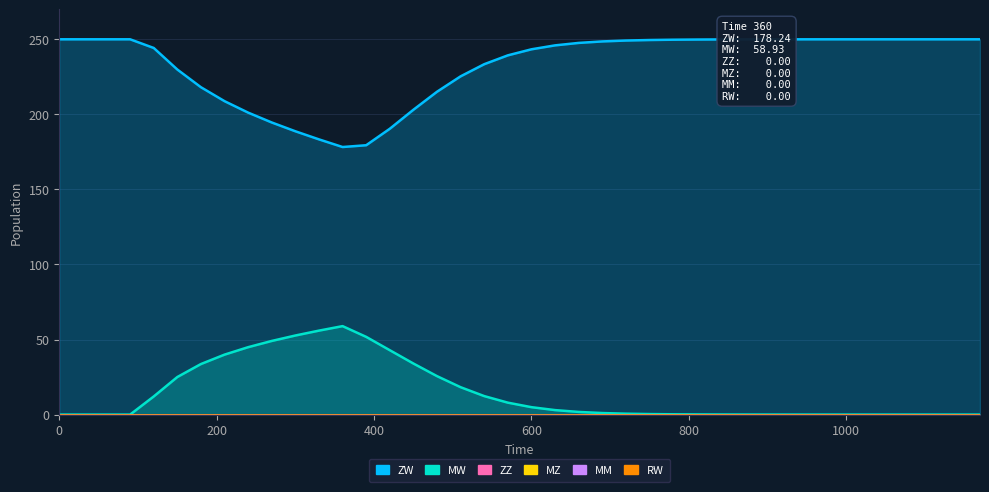

The MM series shows 0.0 at 480. True or false?

True